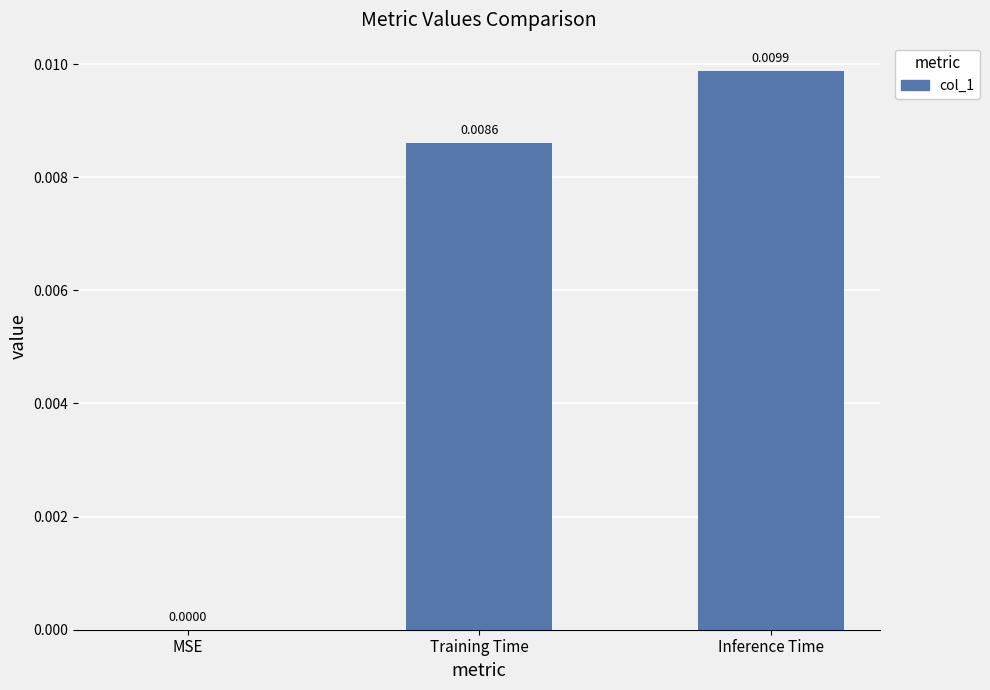

At which label is the value closest to 0?

MSE